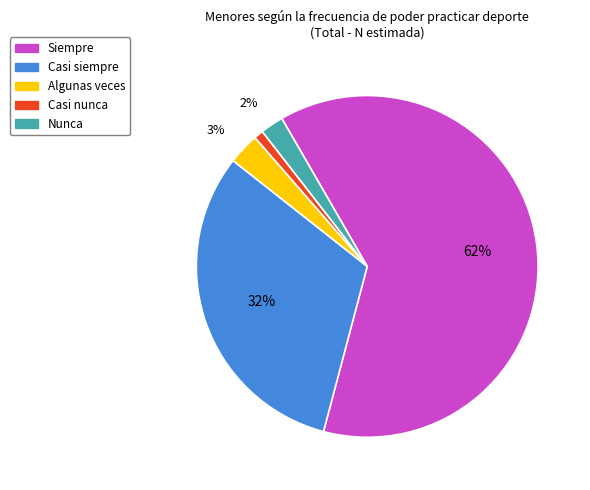

Between Casi siempre and Casi nunca, which is larger?

Casi siempre